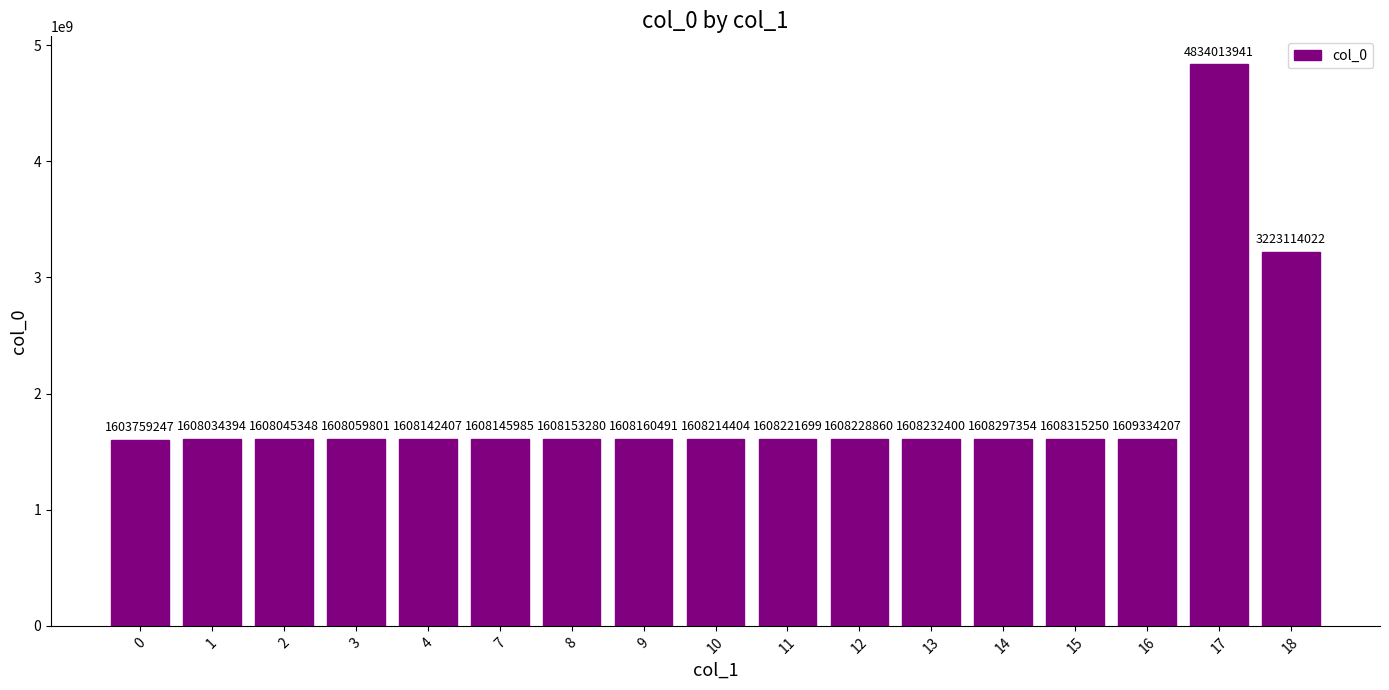

Rank the categories by value from lowest to highest.

0, 1, 2, 3, 4, 7, 8, 9, 10, 11, 12, 13, 14, 15, 16, 18, 17